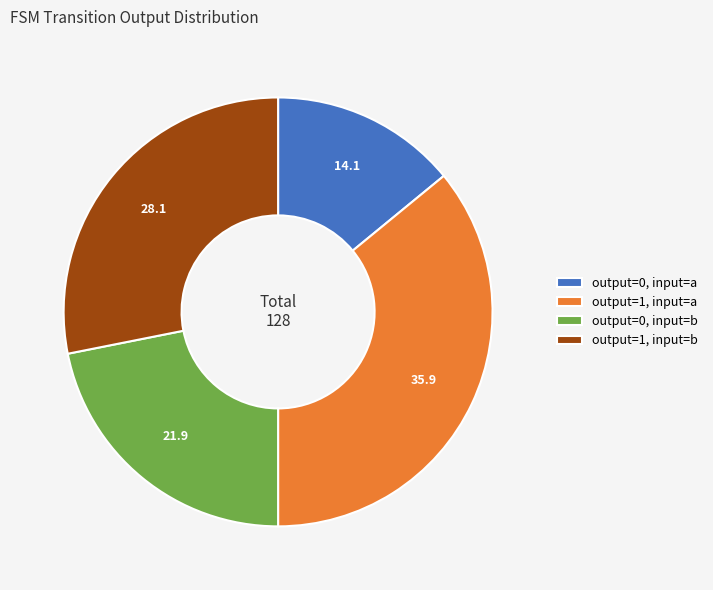

Is output=1, input=b the majority of the pie?

No